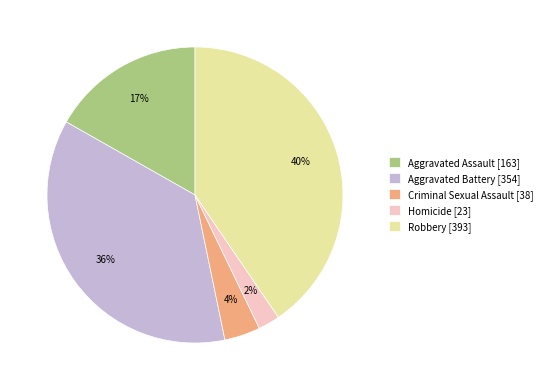

Rank the categories by value from lowest to highest.

Homicide, Criminal Sexual Assault, Aggravated Assault, Aggravated Battery, Robbery